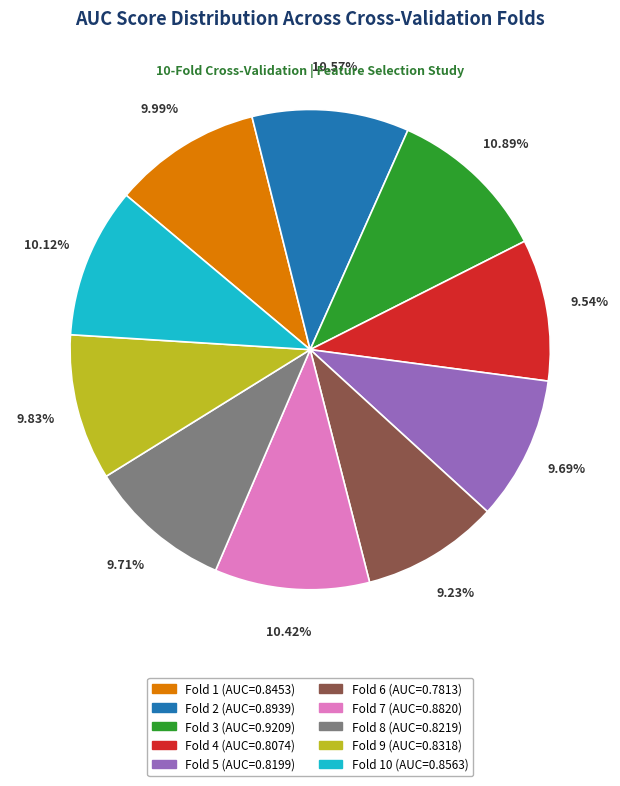

Is there a majority slice in this chart?

No